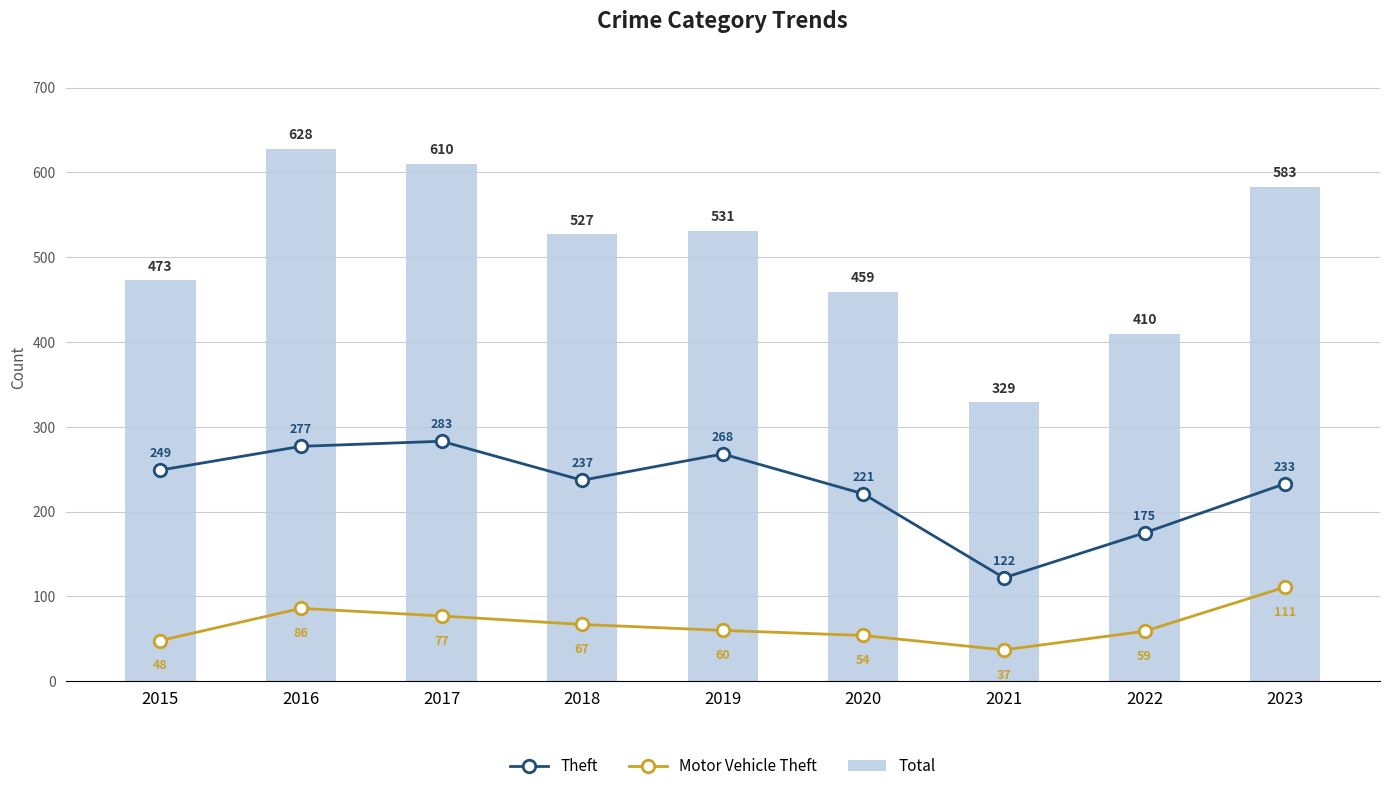

Does the chart contain stacked bars?

No